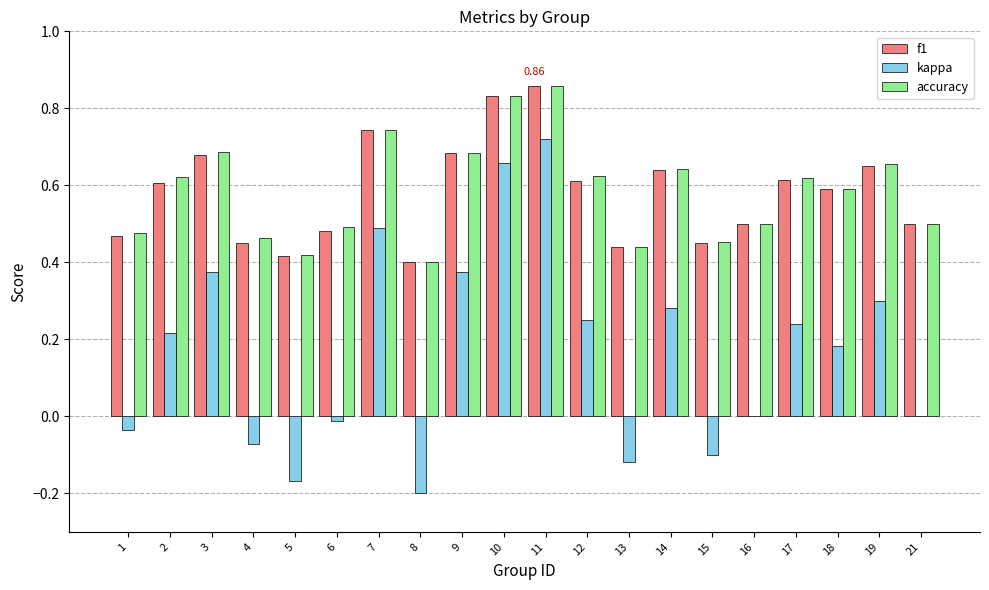

The kappa series shows 0.0 at 16. True or false?

True